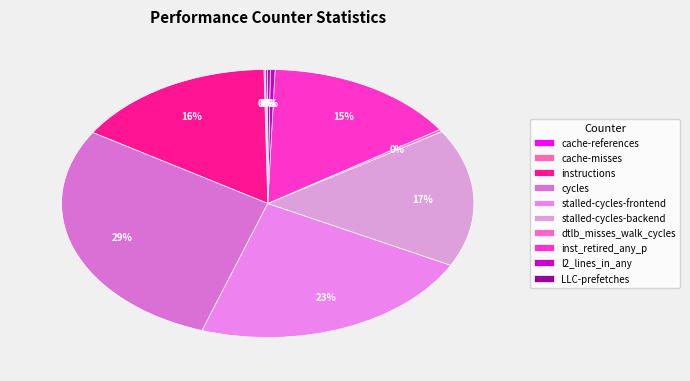

How many slices are in this pie chart?

10